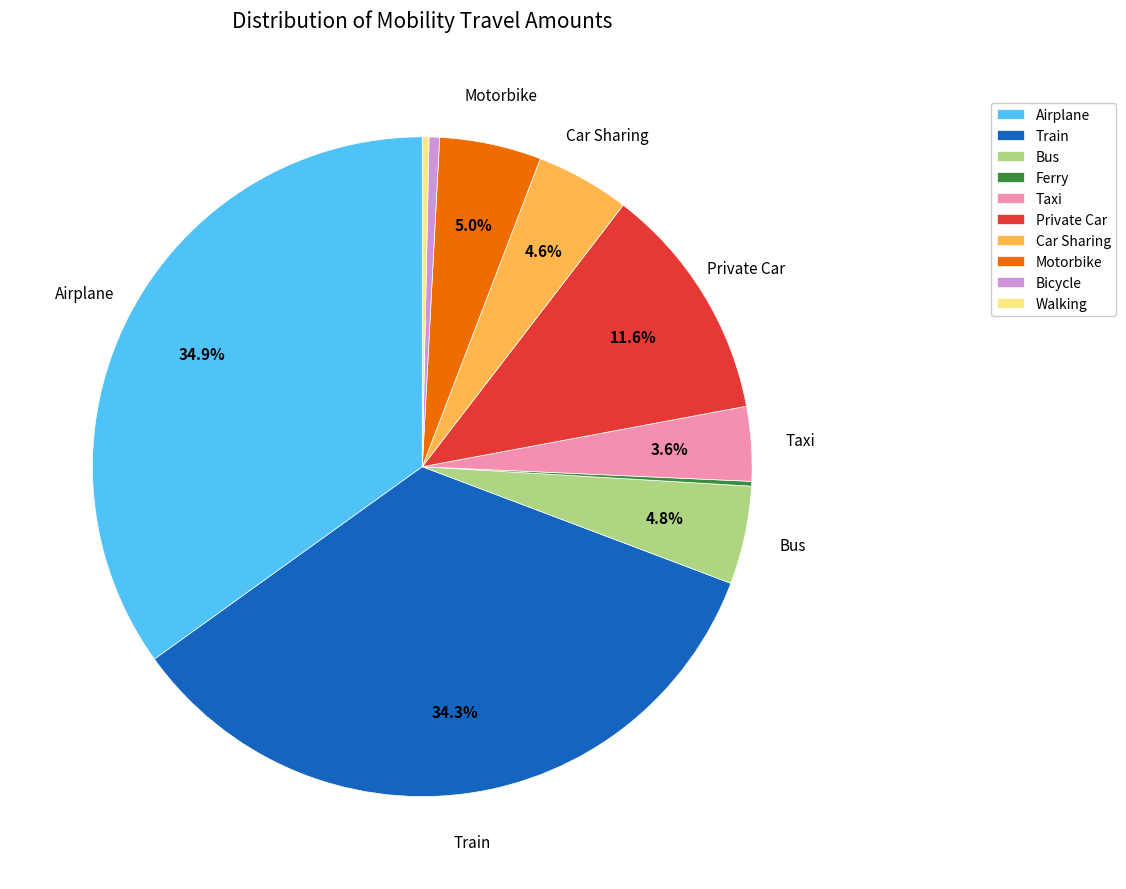

Is there a majority slice in this chart?

No